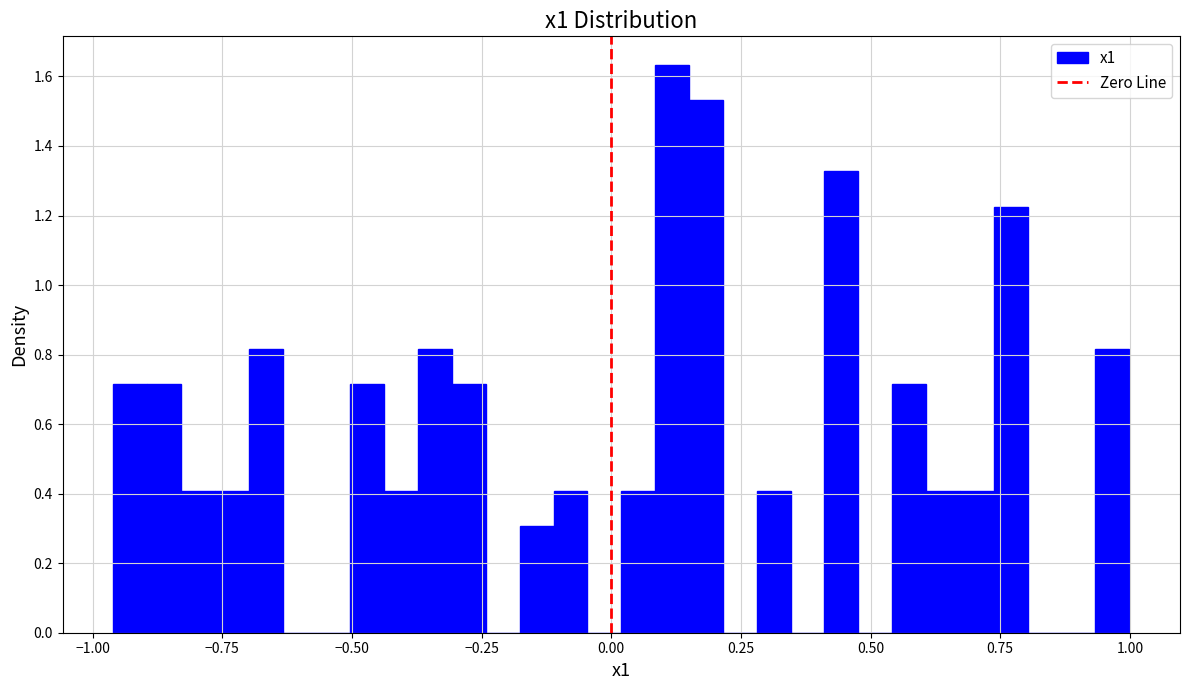

Read against the x-axis, roughly where is the centre of the tallest bar?

0.10